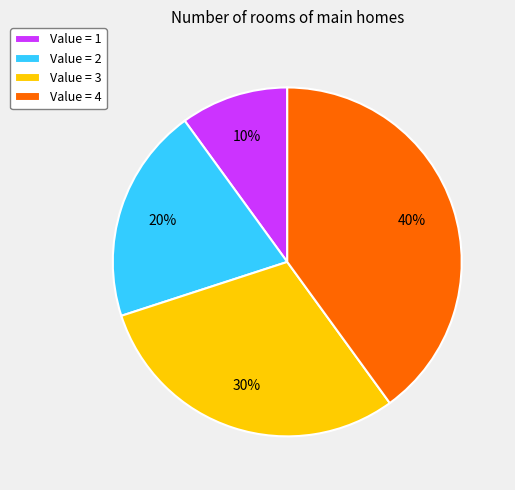

Is there a majority slice in this chart?

No